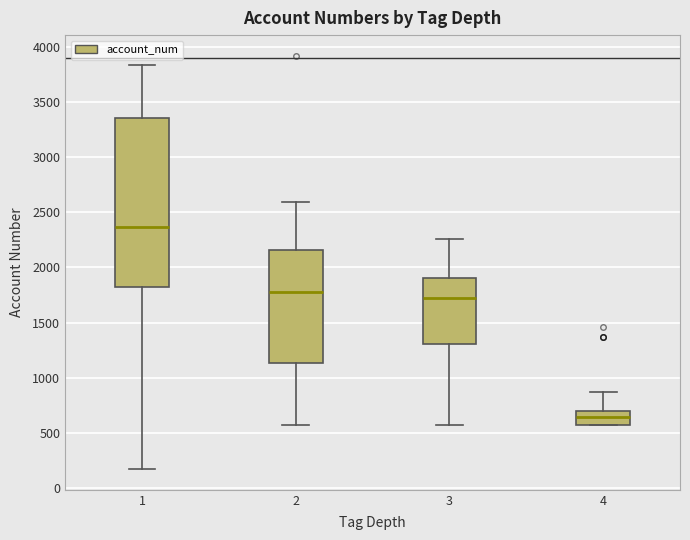

Reading left to right, transcribe this box plot: for each box, give where its median line is, the range the box spans, and where its two whiskers end, as read against the y-axis. The values are not printed on the chart, so give them approximately, as read against the axis.

1: median 2350, box 1850 to 3350, whiskers 150 to 3850
2: median 1800, box 1150 to 2150, whiskers 600 to 2600
3: median 1700, box 1300 to 1900, whiskers 600 to 2250
4: median 650, box 600 to 700, whiskers 600 to 850